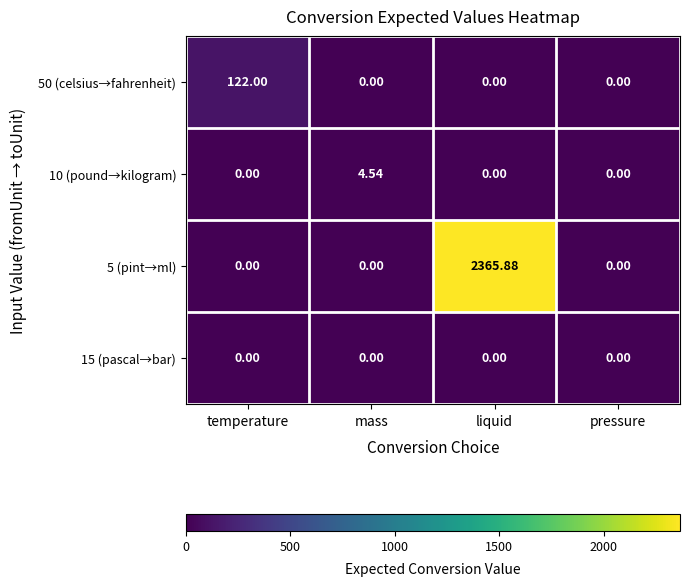

At which category is the sum across all series the highest?

liquid